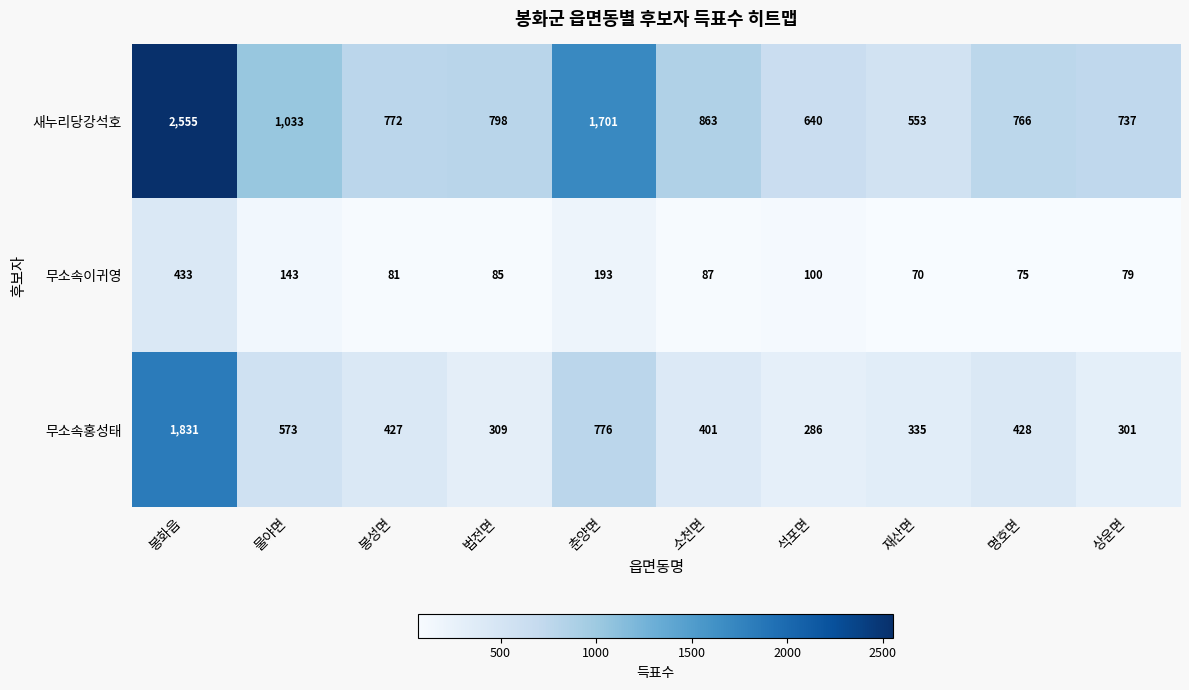

Rank the series by their maximum value, from highest to lowest.

새누리당강석호, 무소속홍성태, 무소속이귀영